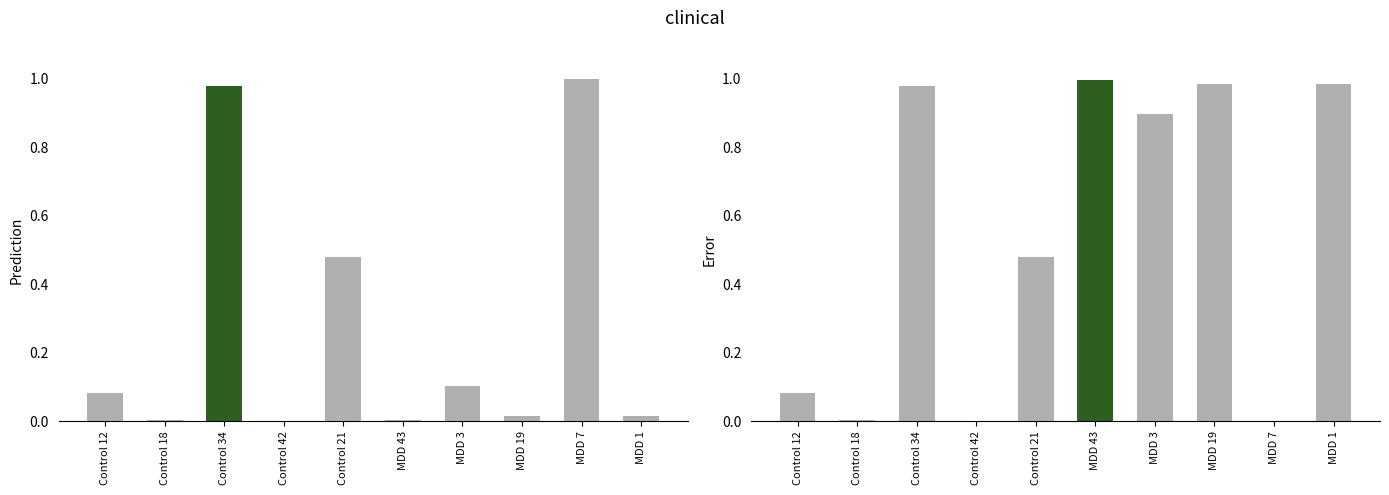

What is the difference between the Error values at MDD 43 and Control 21?

0.5